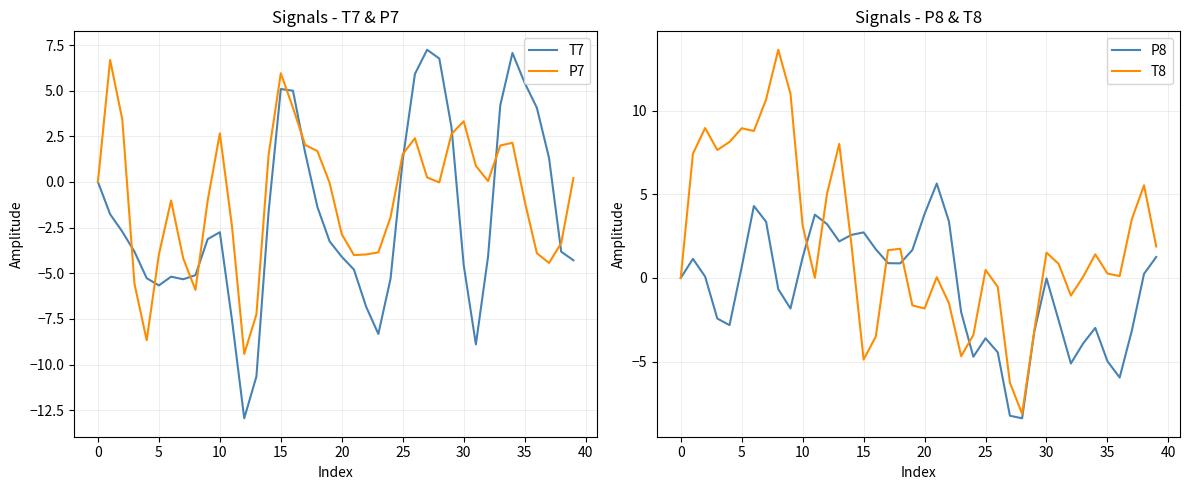

What is the difference between the highest and lowest values at 16?

8.5